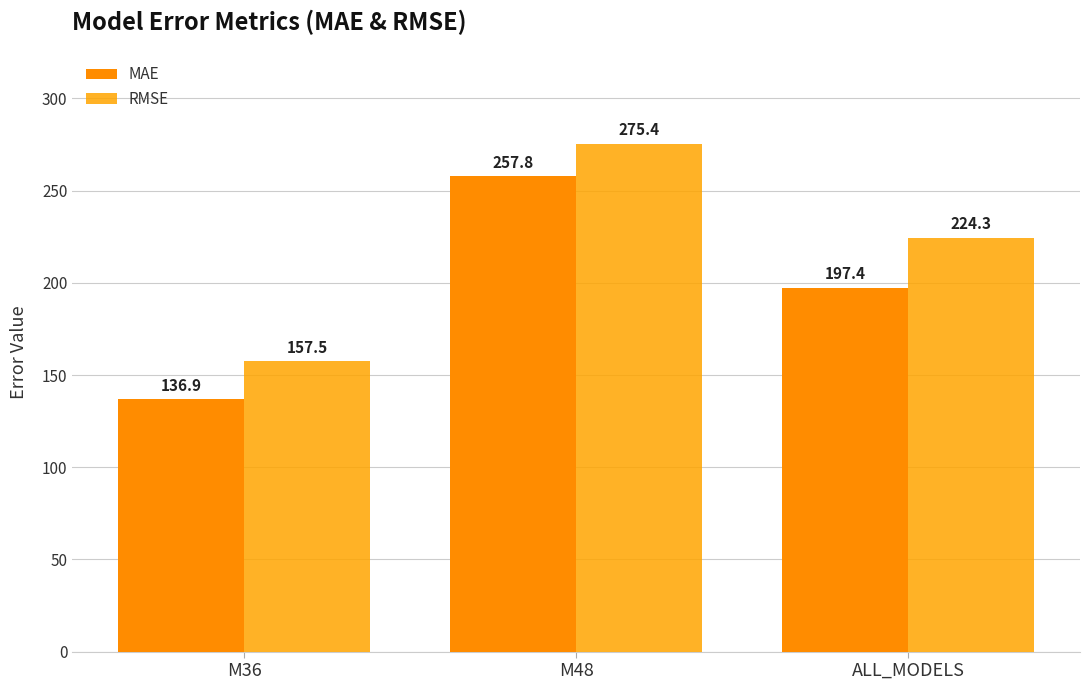

How many bars are there in each group?

2